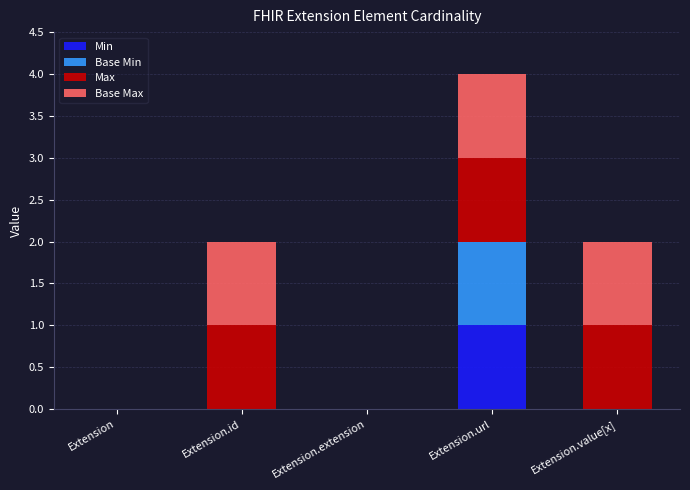

True or false: Min has a value of 0 at Extension.value[x].

True